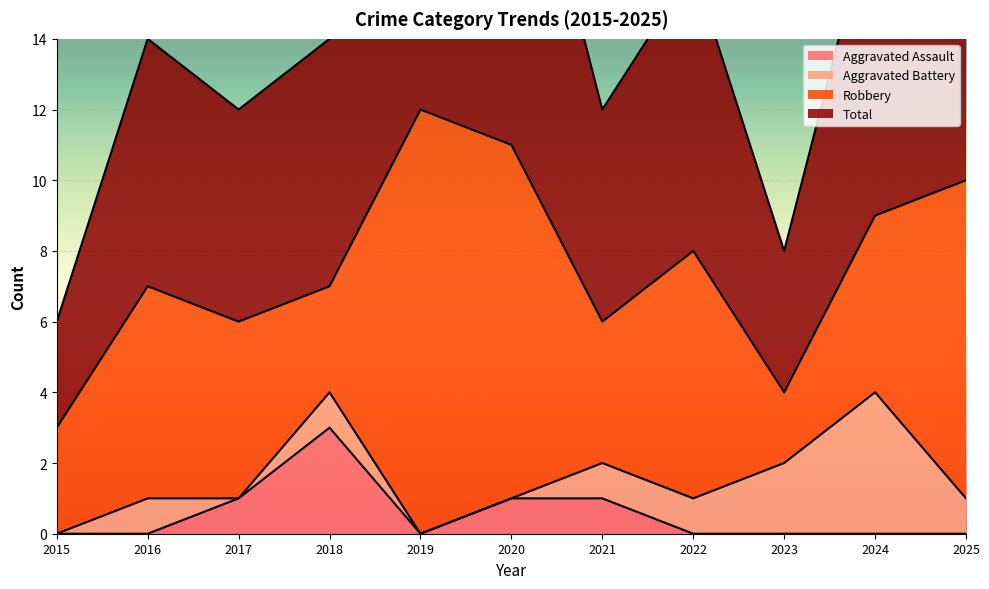

The Aggravated Assault series shows 1 at 2017. True or false?

True